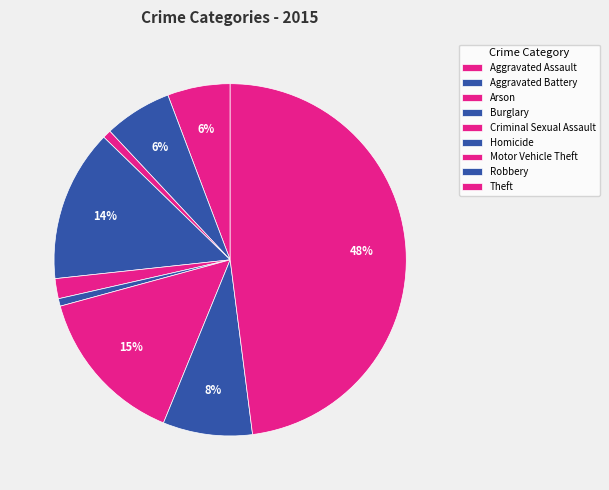

What percentage is the Arson slice, to the nearest percent?

1%